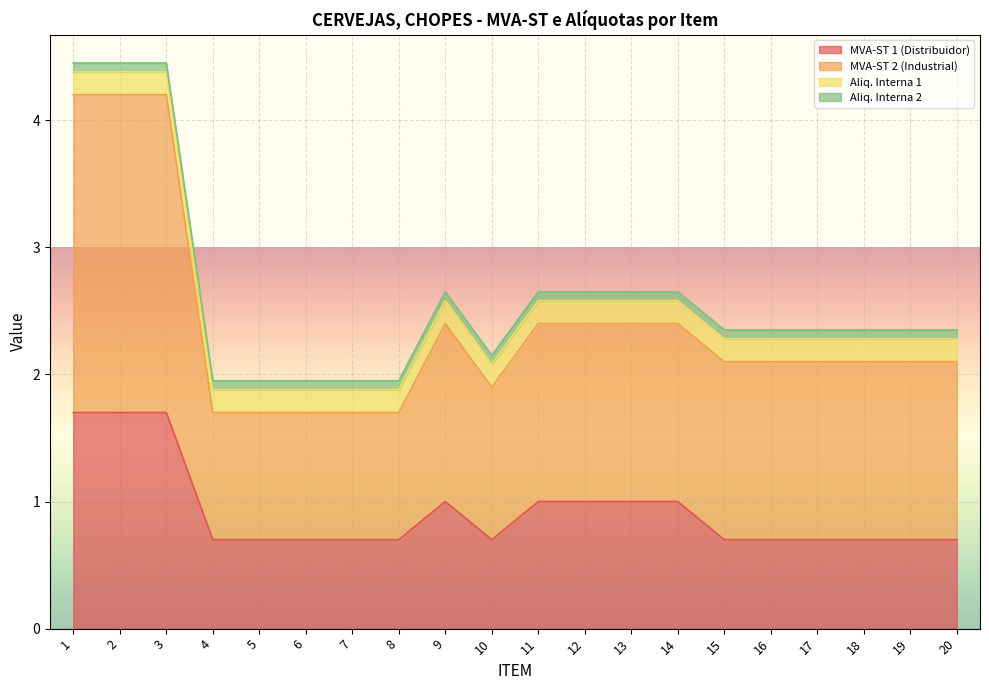

The value of MVA-ST 1 (Distribuidor) at 1 is 1.7. True or false?

True